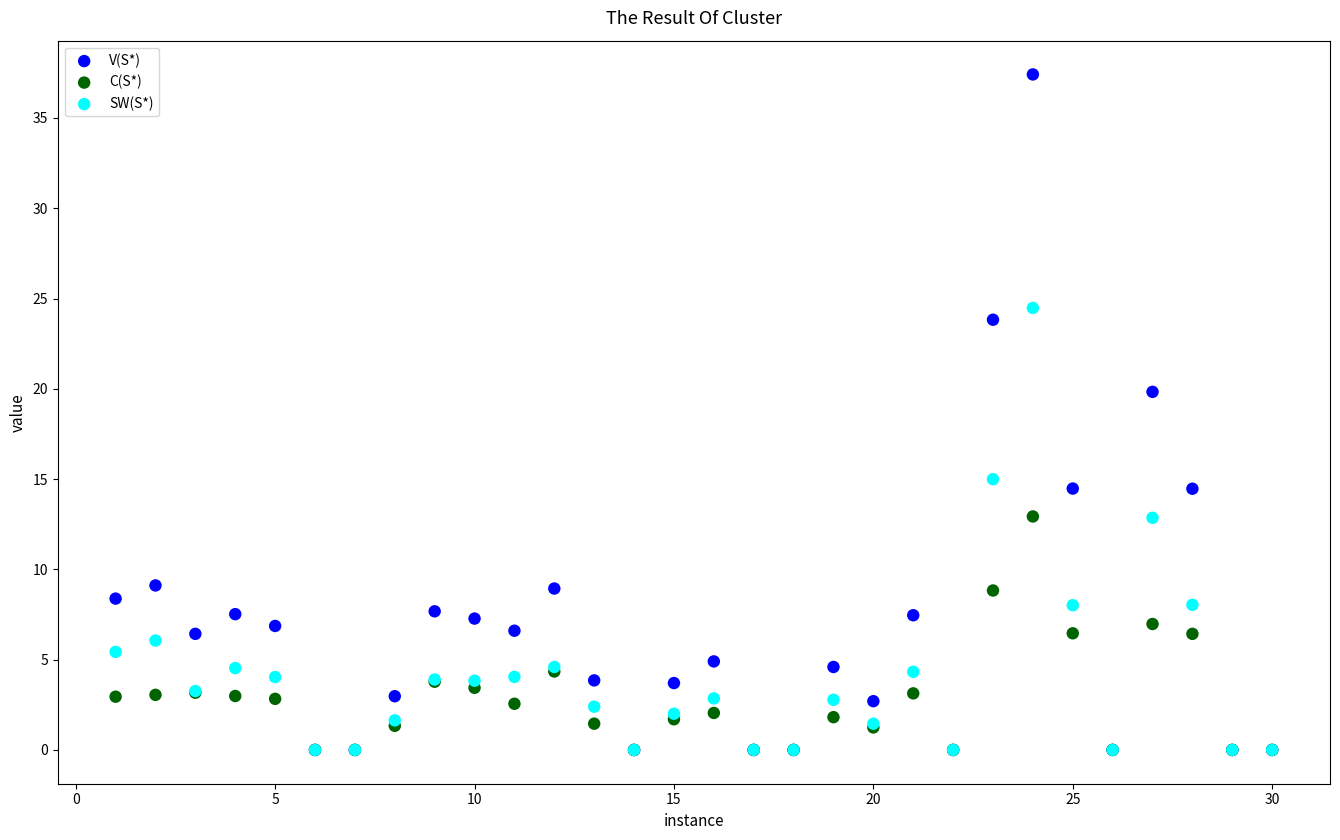

Which series has the largest Y range (max minus min)?

V(S*)